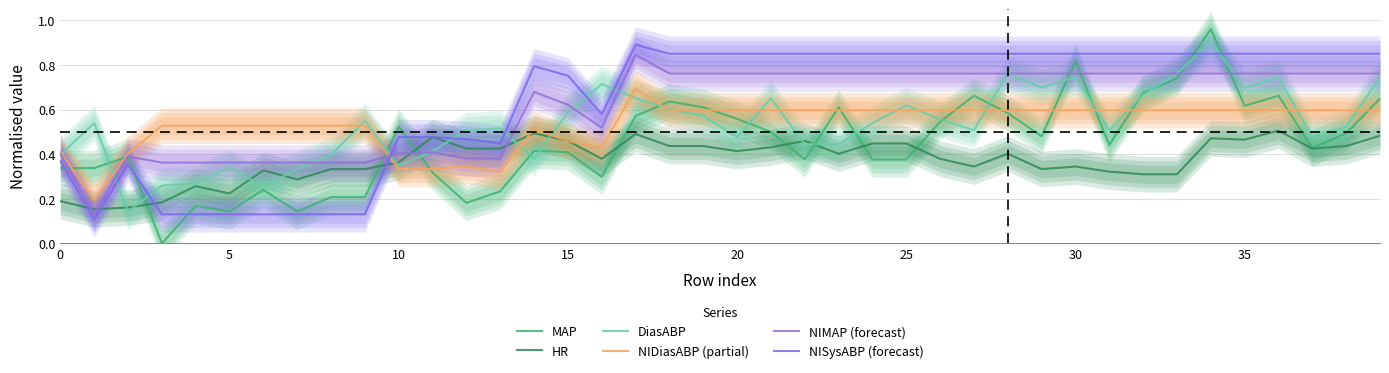

Is this an area chart (filled region under the line)?

No